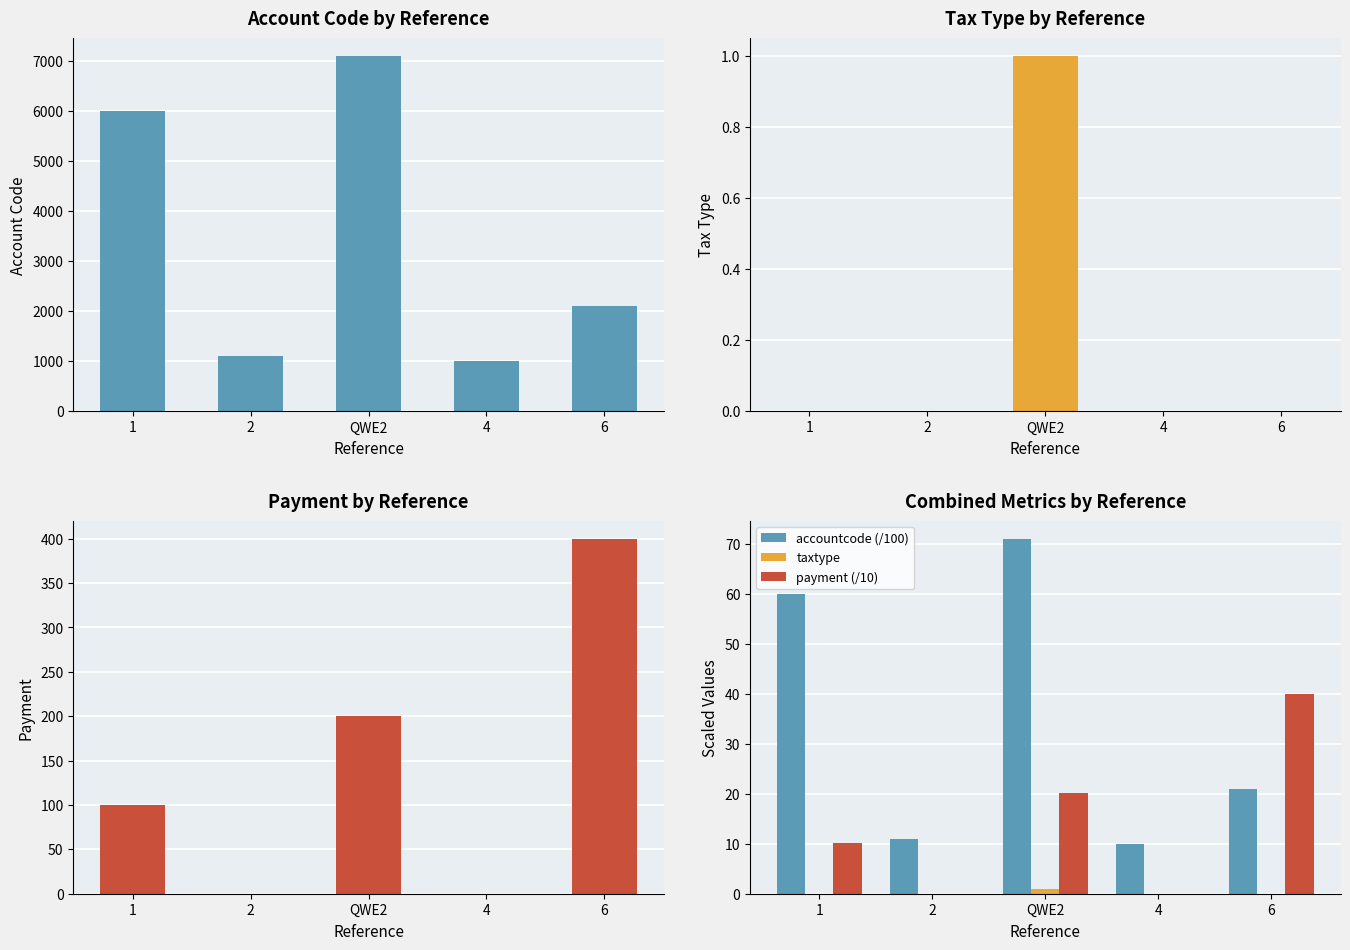

What is the sum of all payment (/10) values?

70.1